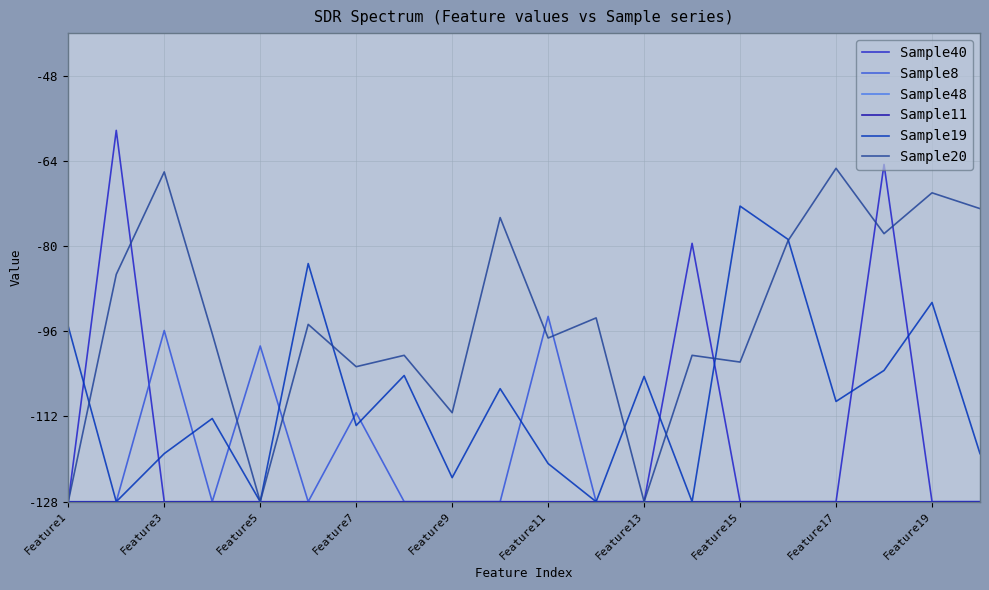

Reading left to right, transcribe all the data shown in this chart.

Sample40: -128.0	-58.3	-128.0	-128.0	-128.0	-128.0	-128.0	-128.0	-128.0	-128.0	-128.0	-128.0	-128.0	-79.5	-128.0	-128.0	-128.0	-64.7	-128.0	-128.0
Sample8: -128.0	-128.0	-95.9	-128.0	-98.8	-128.0	-111.3	-128.0	-128.0	-128.0	-93.2	-128.0	-128.0	-128.0	-128.0	-128.0	-128.0	-128.0	-128.0	-128.0
Sample48: -128.0	-128.0	-128.0	-128.0	-128.0	-128.0	-128.0	-128.0	-128.0	-128.0	-128.0	-128.0	-128.0	-128.0	-128.0	-128.0	-128.0	-128.0	-128.0	-128.0
Sample11: -128.0	-128.0	-128.0	-128.0	-128.0	-128.0	-128.0	-128.0	-128.0	-128.0	-128.0	-128.0	-128.0	-128.0	-128.0	-128.0	-128.0	-128.0	-128.0	-128.0
Sample19: -95.1	-128.0	-119.0	-112.4	-128.0	-83.3	-113.7	-104.3	-123.5	-106.8	-120.8	-128.0	-104.5	-128.0	-72.5	-78.7	-109.2	-103.3	-90.6	-119.0
Sample20: -128.0	-85.3	-66.1	-96.4	-128.0	-94.7	-102.6	-100.5	-111.3	-74.6	-97.3	-93.5	-128.0	-100.5	-101.8	-79.0	-65.4	-77.7	-70.0	-73.0